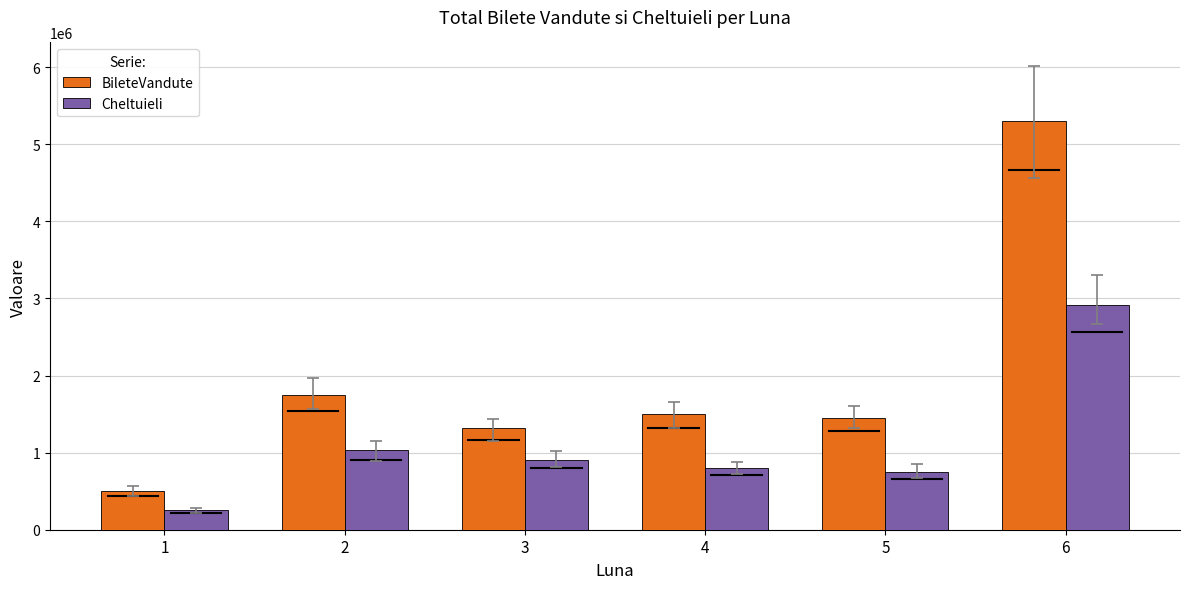

Reading right to left, list all the values displayed in this chart.

BileteVandute: 5300510	1450000	1500000	1318700	1750123	500000
Cheltuieli: 2910000	750000	800000	910000	1030000	250000